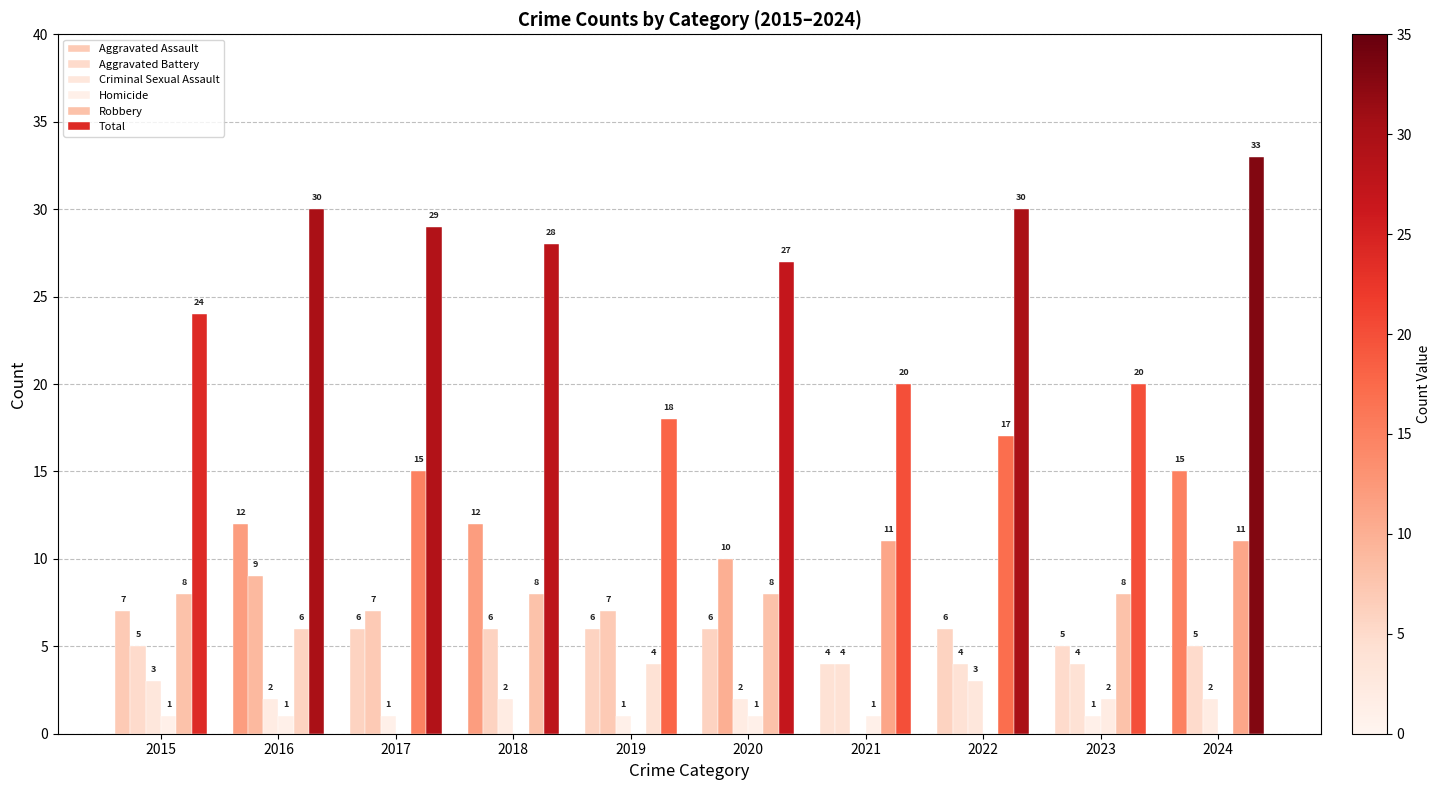

How many series are shown in this chart?

6